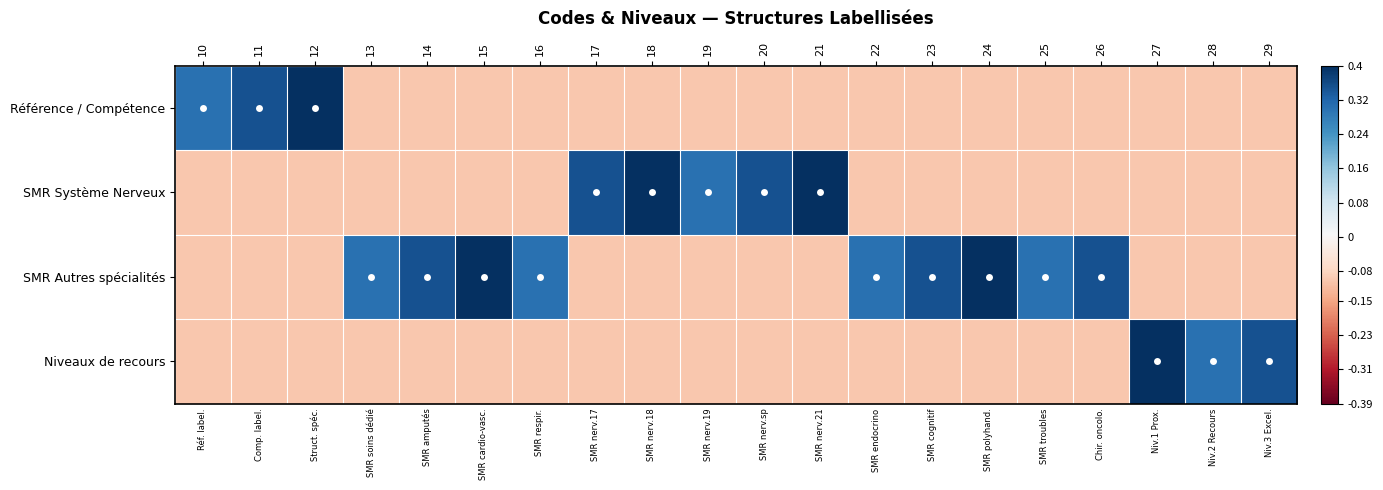

Reading left to right, list all the values displayed in this chart.

row_0: 0.3	0.3	0.4	-0.1	-0.1	-0.1	-0.1	-0.1	-0.1	-0.1	-0.1	-0.1	-0.1	-0.1	-0.1	-0.1	-0.1	-0.1	-0.1	-0.1
row_1: -0.1	-0.1	-0.1	-0.1	-0.1	-0.1	-0.1	0.3	0.4	0.3	0.3	0.4	-0.1	-0.1	-0.1	-0.1	-0.1	-0.1	-0.1	-0.1
row_2: -0.1	-0.1	-0.1	0.3	0.3	0.4	0.3	-0.1	-0.1	-0.1	-0.1	-0.1	0.3	0.3	0.4	0.3	0.3	-0.1	-0.1	-0.1
row_3: -0.1	-0.1	-0.1	-0.1	-0.1	-0.1	-0.1	-0.1	-0.1	-0.1	-0.1	-0.1	-0.1	-0.1	-0.1	-0.1	-0.1	0.4	0.3	0.3